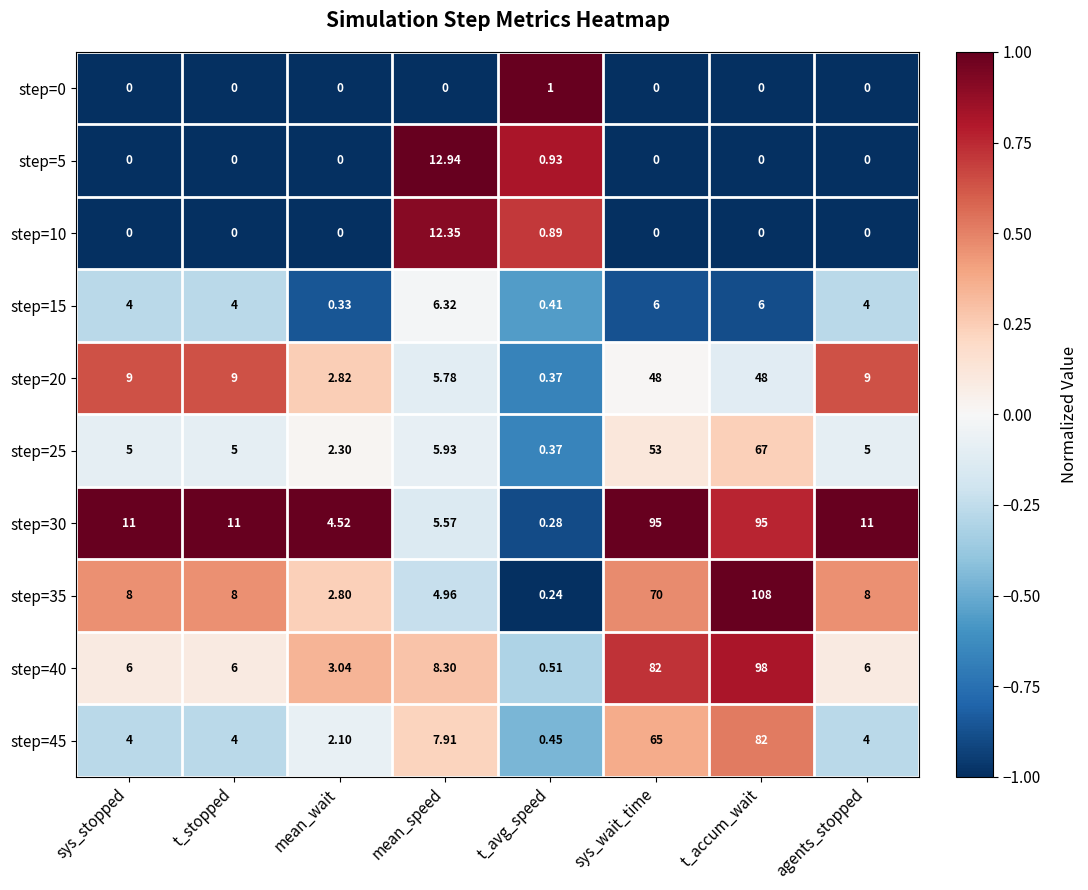

Where is step=25 nearest to the value 33?

sys_wait_time